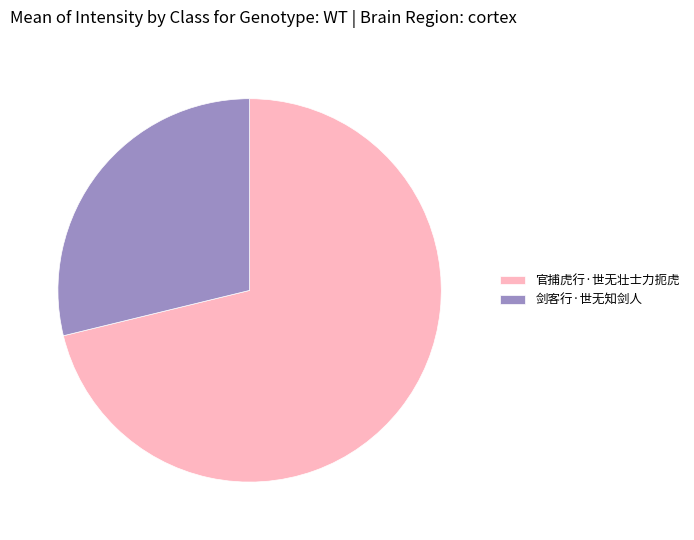

Is it true that 官捕虎行·世无壮士力扼虎 is 71% of the pie?

True